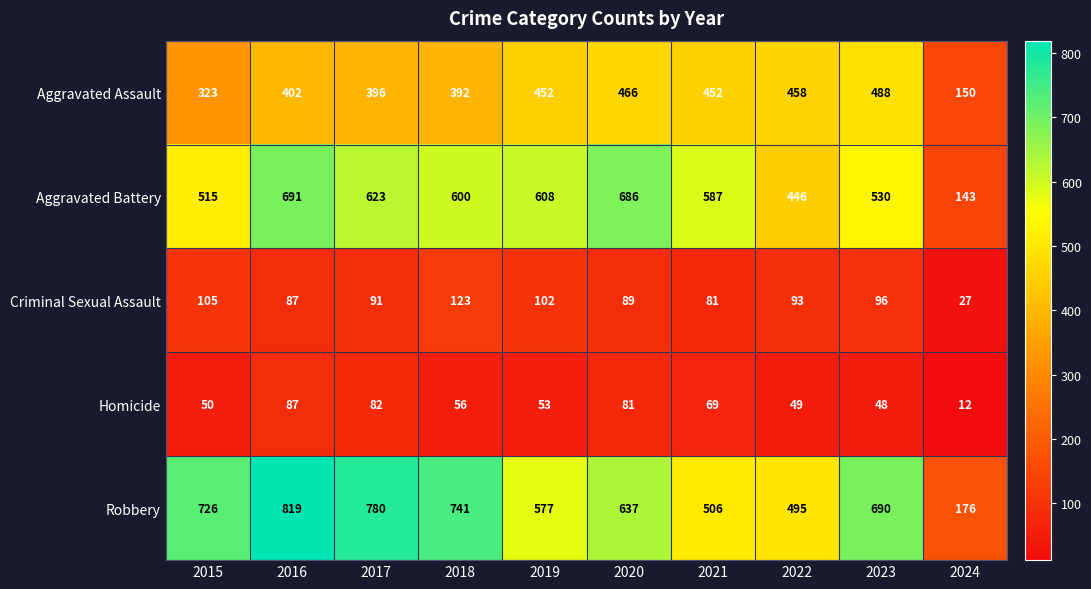

How many data points does each series have?

10